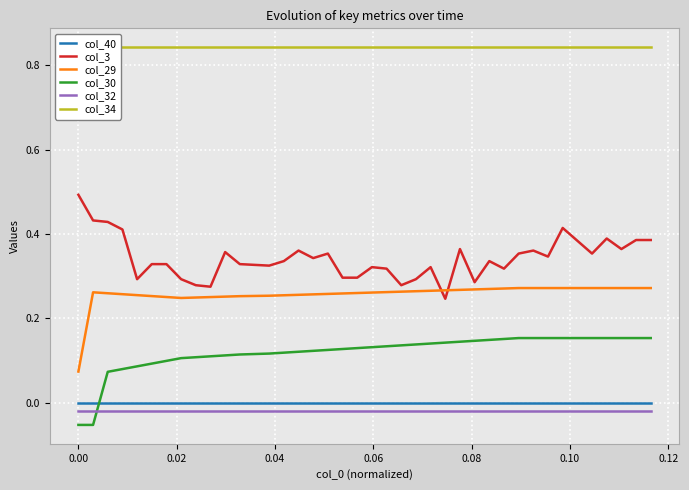

How many intersections are there between col_30 and col_40?

1